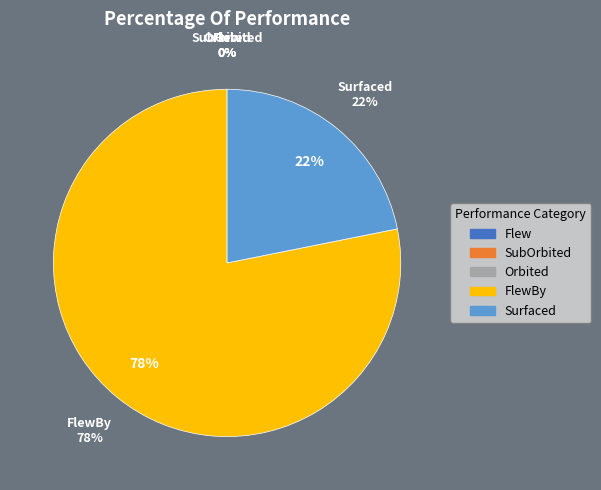

Does FlewBy represent more than half of the total?

Yes